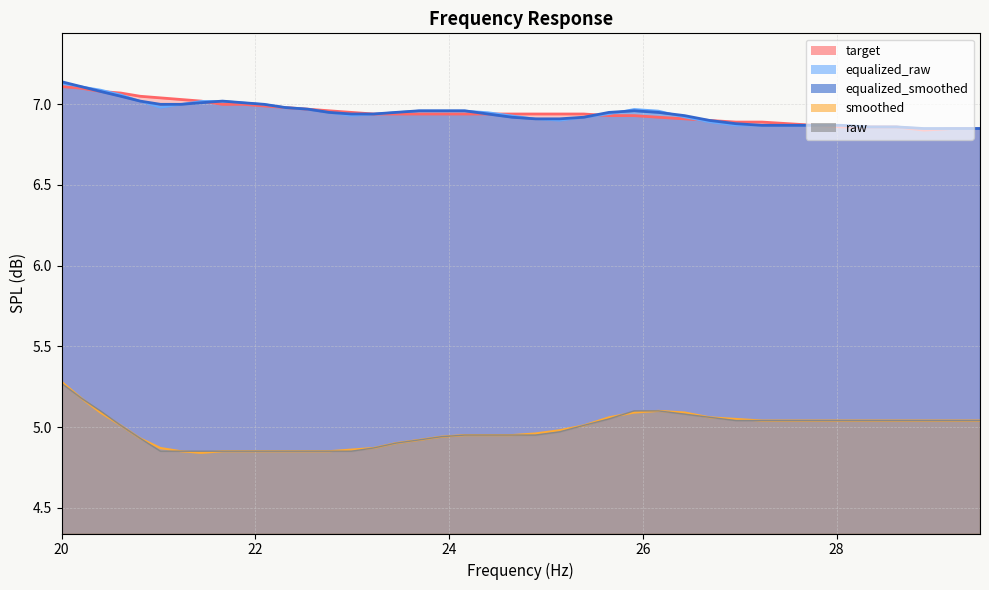

The value of raw at 26.16 is 2.6. True or false?

False